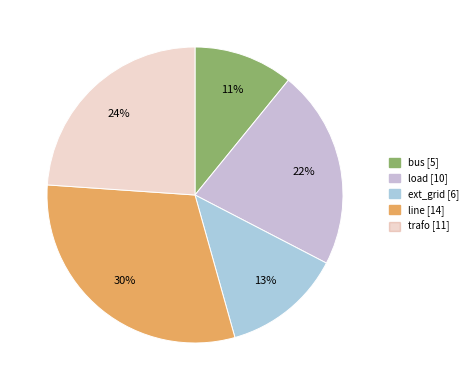

To the nearest percent, what is the difference between the largest and smallest slice percentages?

20%